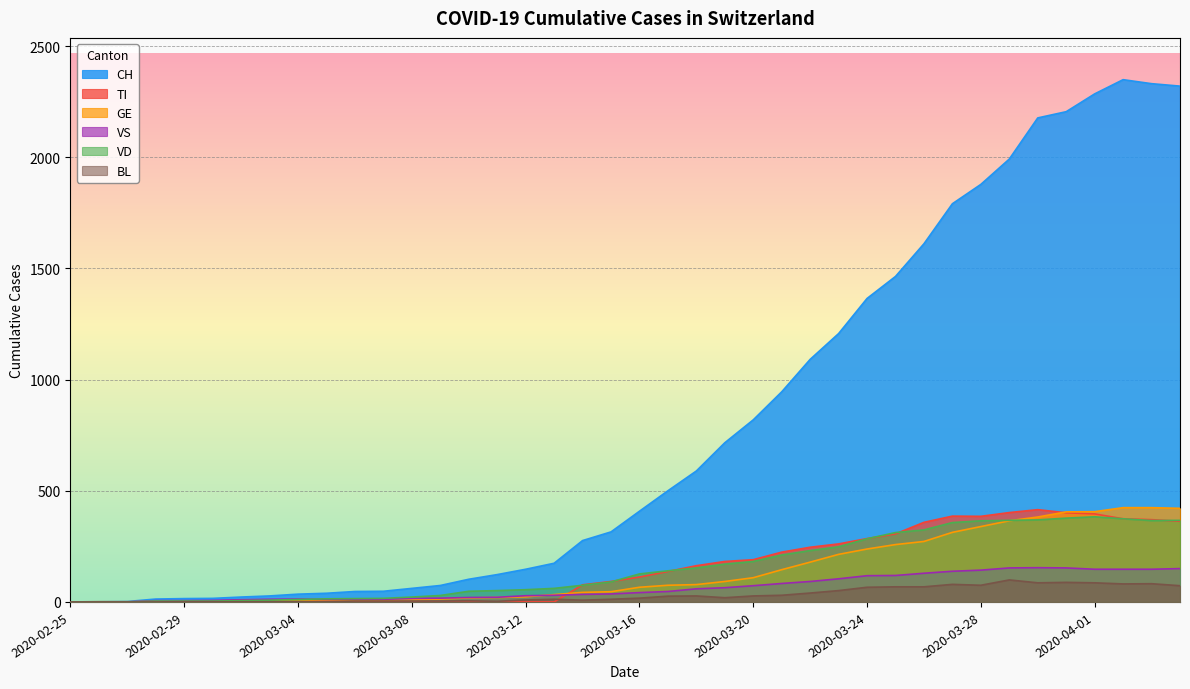

How many data points in VD are above 126?

19